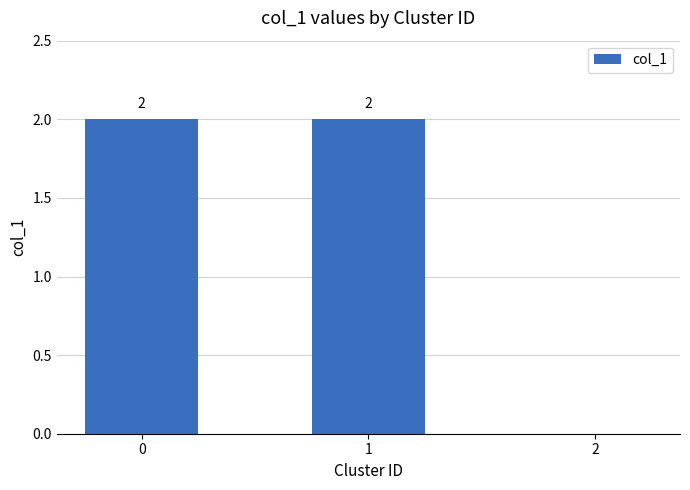

True or false: the data shows 0 at 2.

True